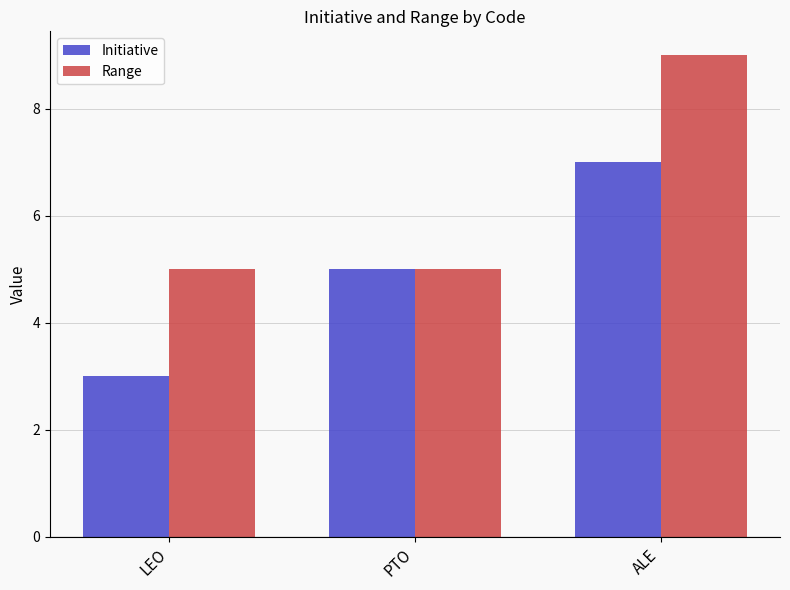

What is the smallest value displayed?

3